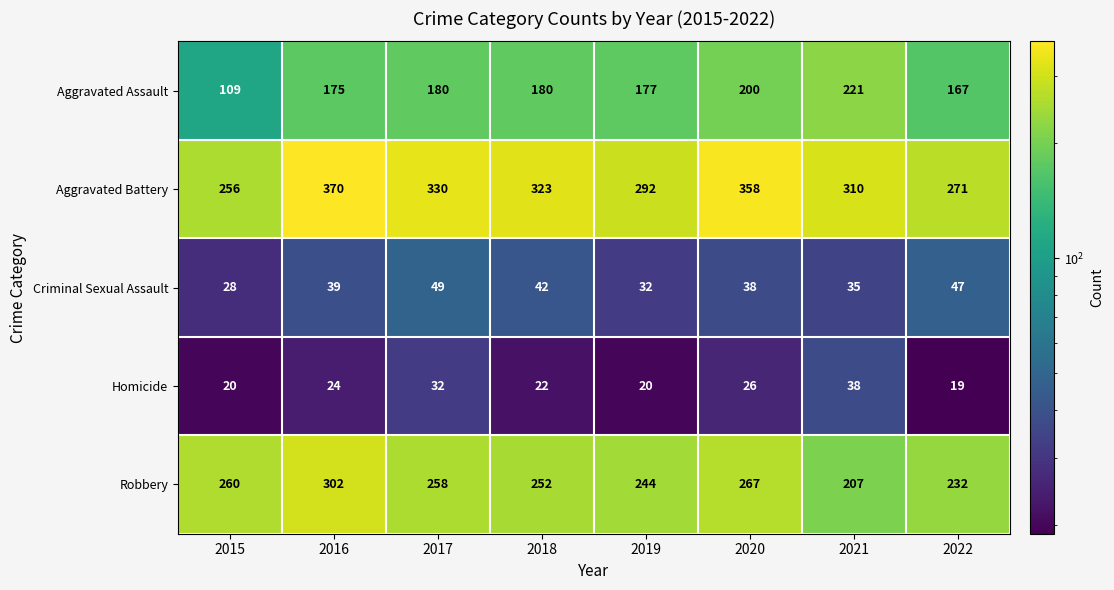

What is the spread (max minus min) of values at 2020?

332